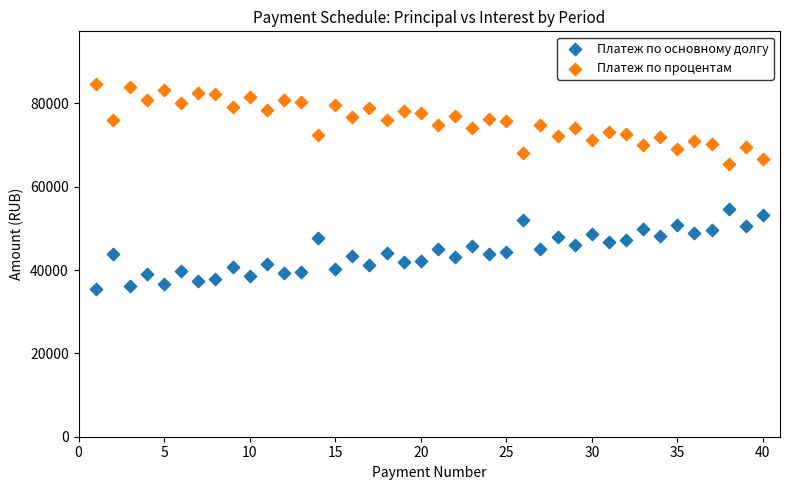

Across all data points, what is the range of X values (max minus min)?

39.0